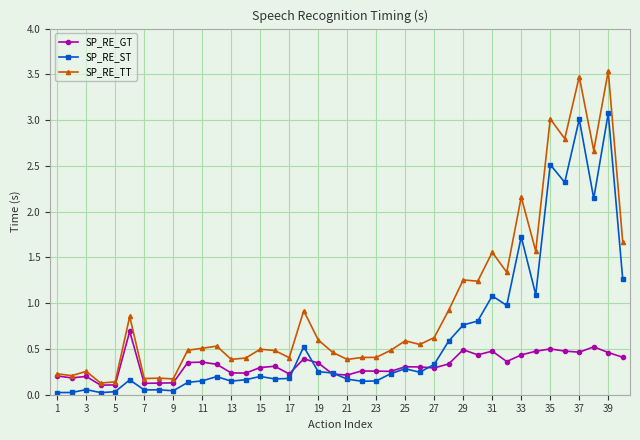

What is the maximum value for SP_RE_TT?

3.5